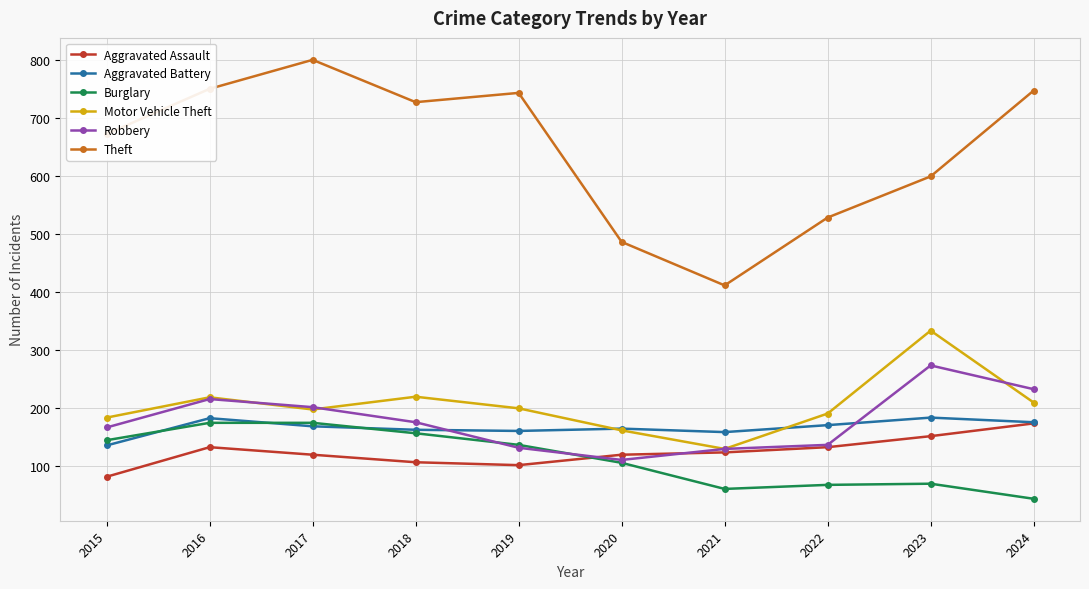

What is the value of the Motor Vehicle Theft point at the 5th from the left?

199